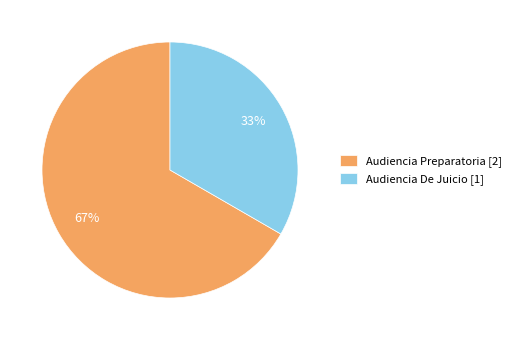

Rank the categories by value from lowest to highest.

Audiencia De Juicio, Audiencia Preparatoria